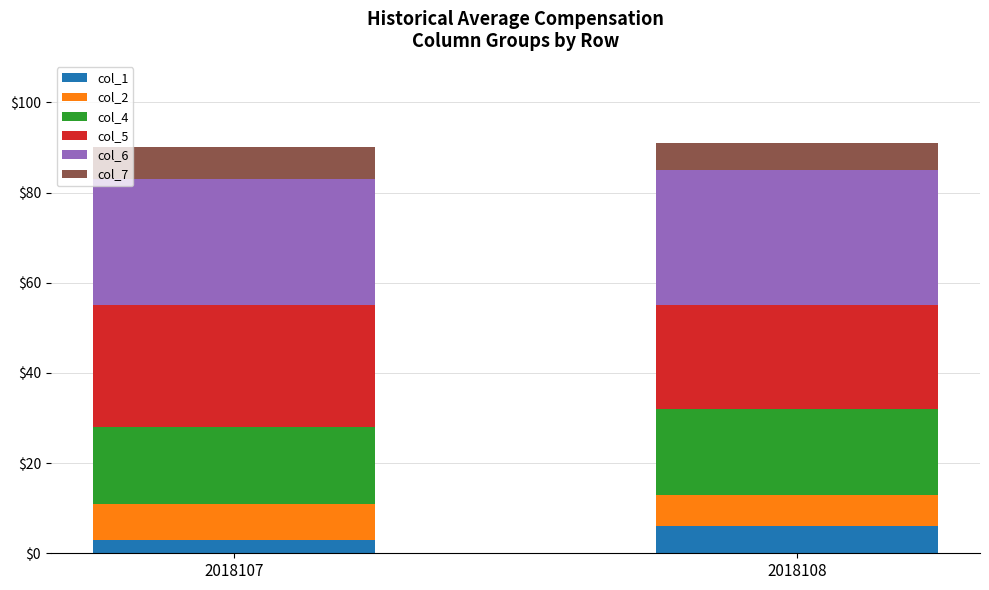

What is the sum of all col_1 values?

9